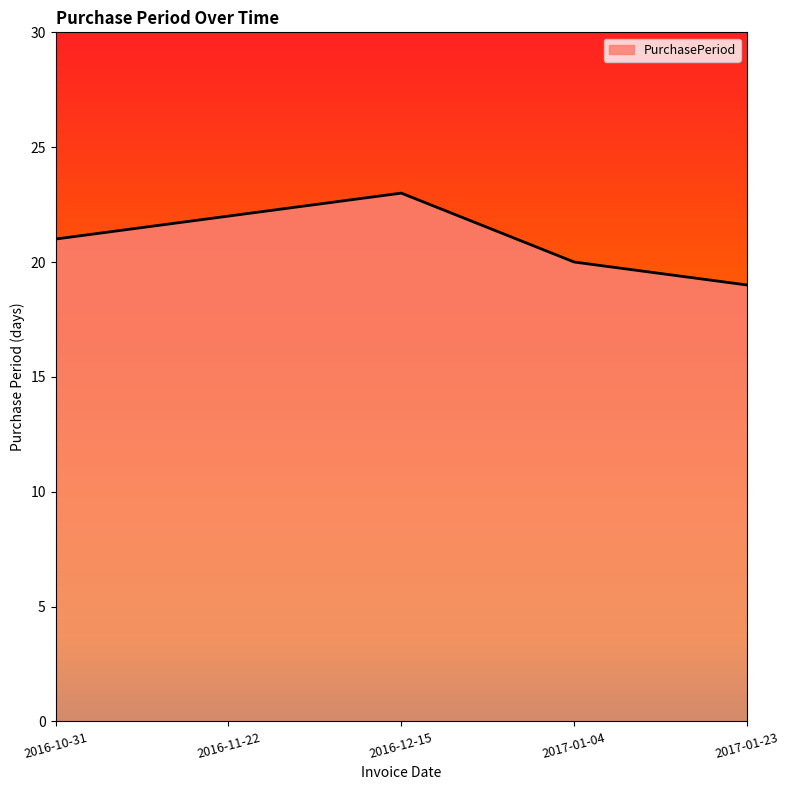

Reading left to right, list all the values displayed in this chart.

2016-10-31=21	2016-11-22=22	2016-12-15=23	2017-01-04=20	2017-01-23=19